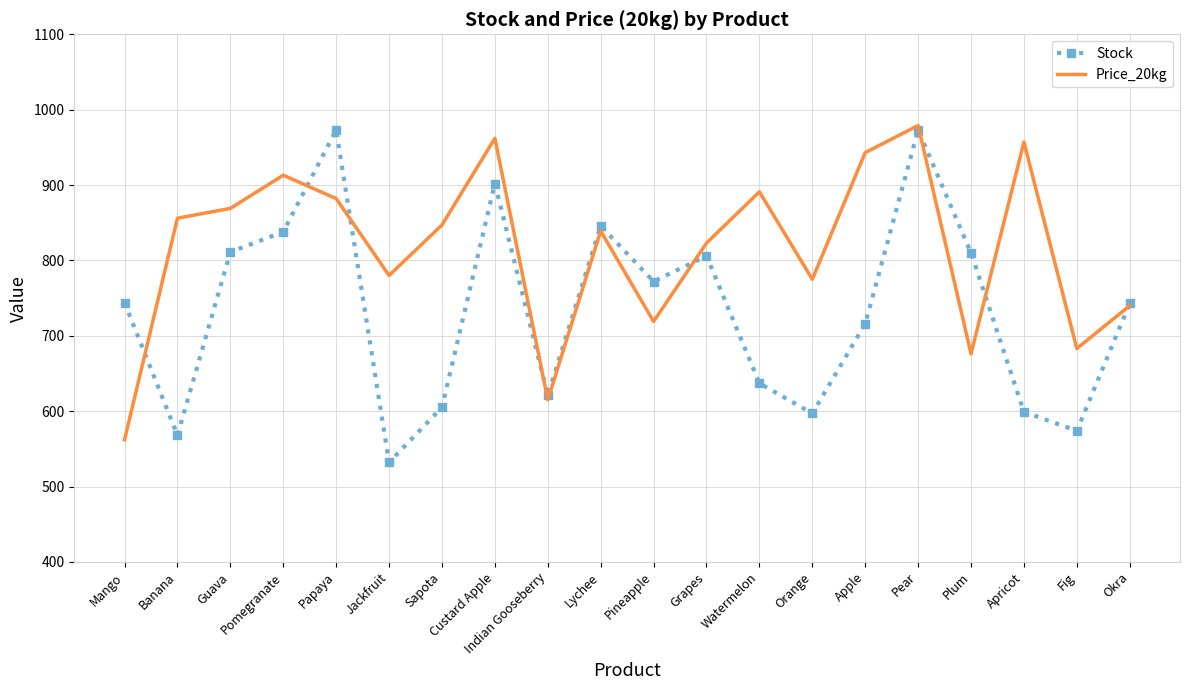

Is it true that Stock equals 744 at Mango?

True